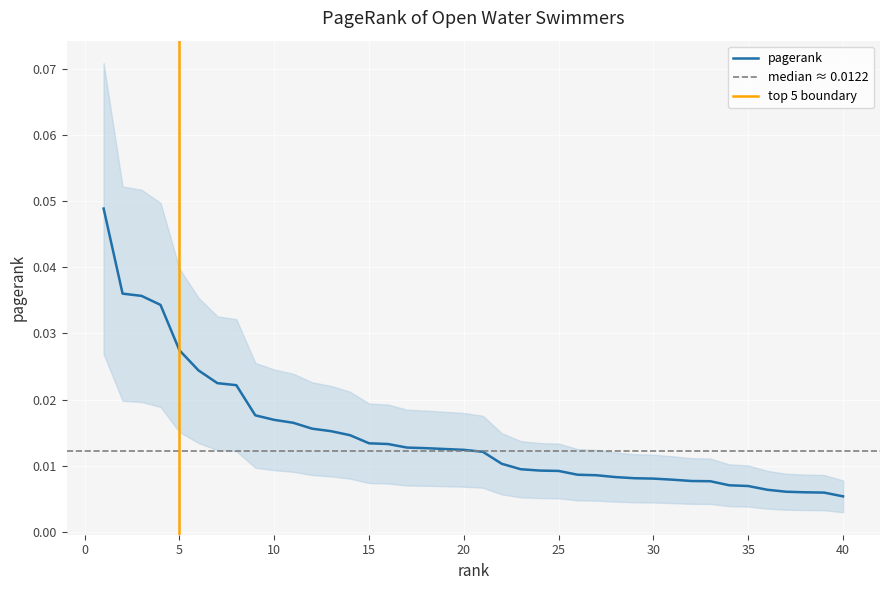

Does the chart display data point markers on the line(s)?

No